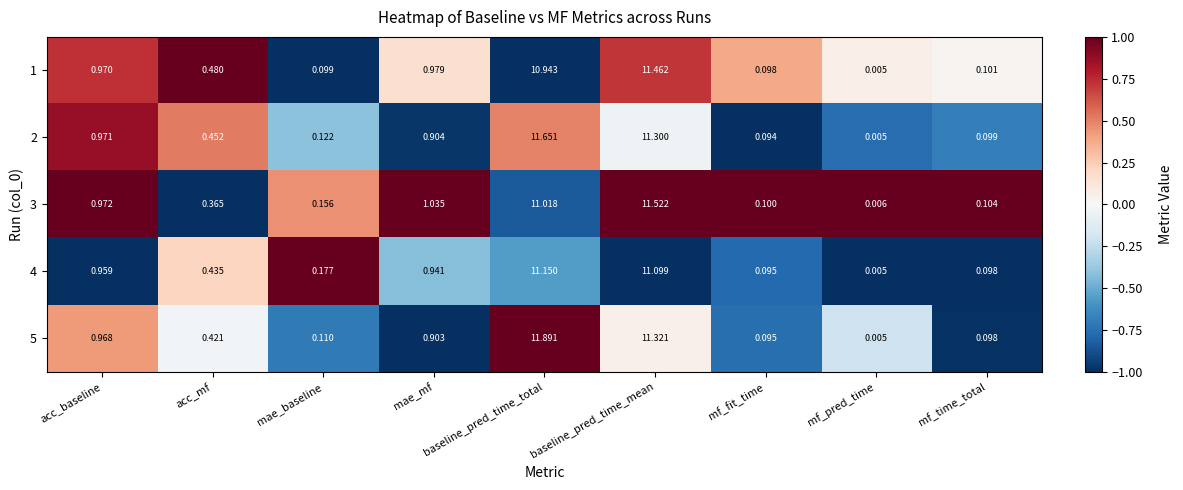

Rank the categories by 1 value from highest to lowest.

baseline_pred_time_mean, baseline_pred_time_total, mae_mf, acc_baseline, acc_mf, mf_time_total, mae_baseline, mf_fit_time, mf_pred_time